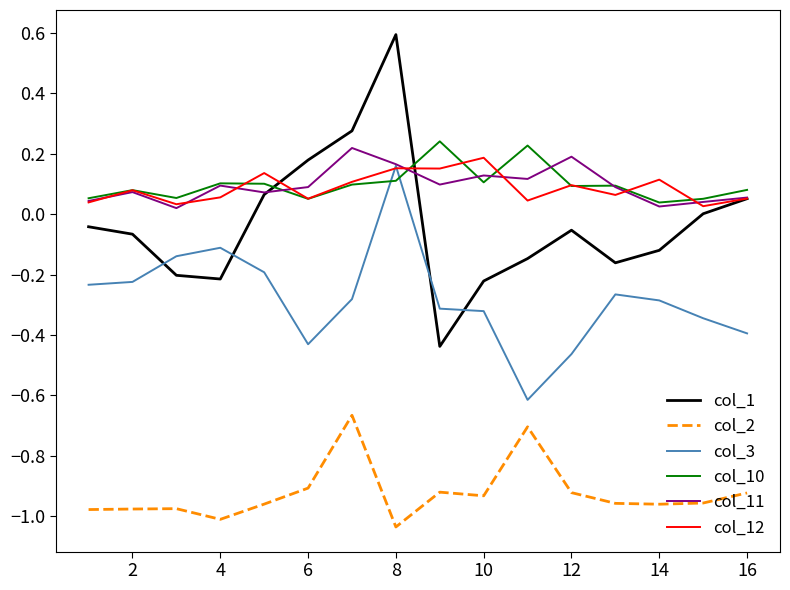

What is the maximum value shown in the chart?

0.6